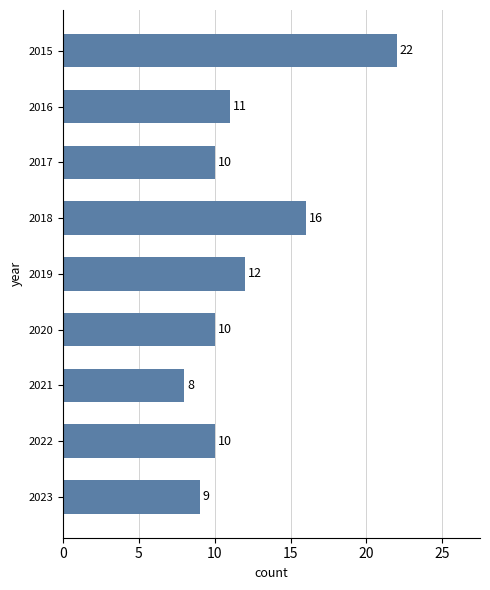

The value at 2020 is 4. True or false?

False